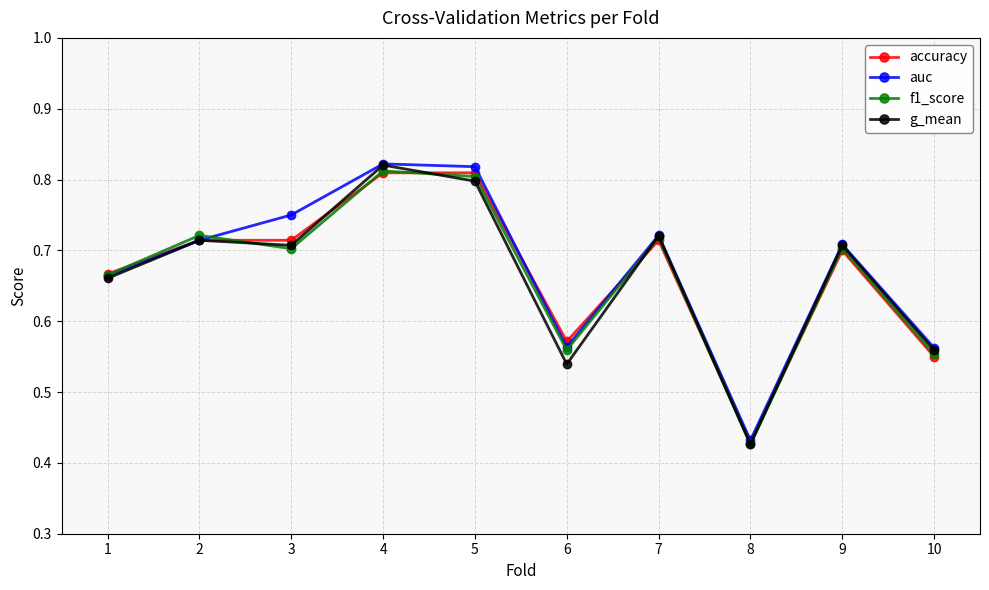

The accuracy series shows 0.7 at 1. True or false?

True